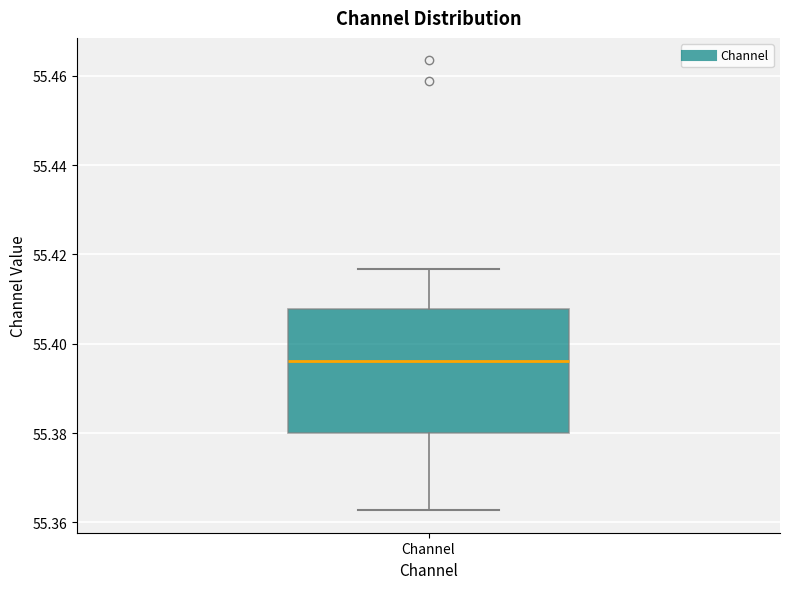

Read this box plot against the y-axis: the position of the median line, the range covered by the box, and the ends of both whiskers. The values are not printed on the chart, so give them approximately, as read against the axis.

median 55.396, box 55.380 to 55.408, whiskers 55.362 to 55.416